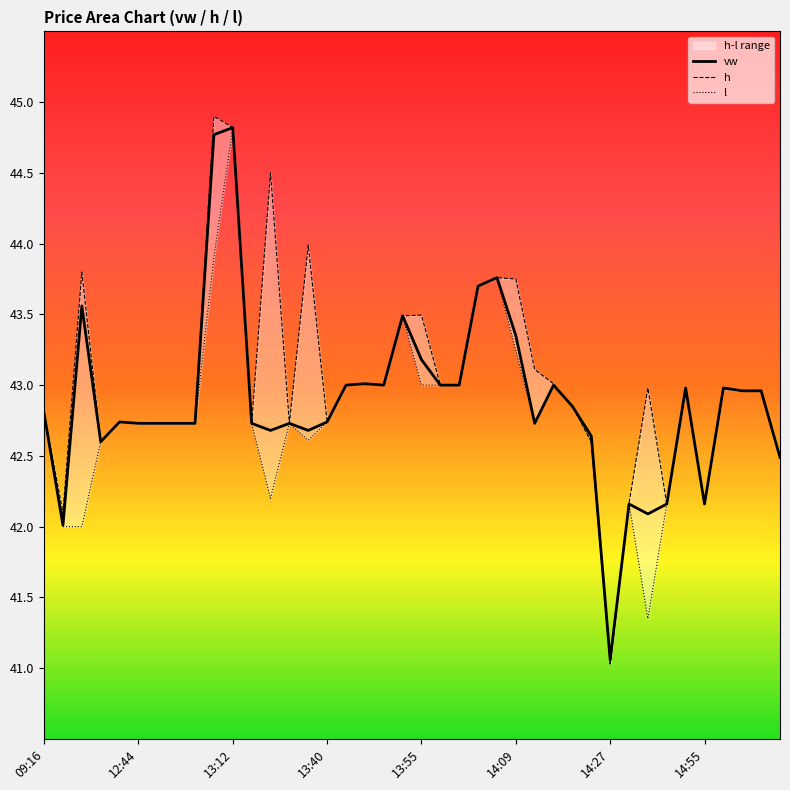

Where does the l series first go above 42?

09:16